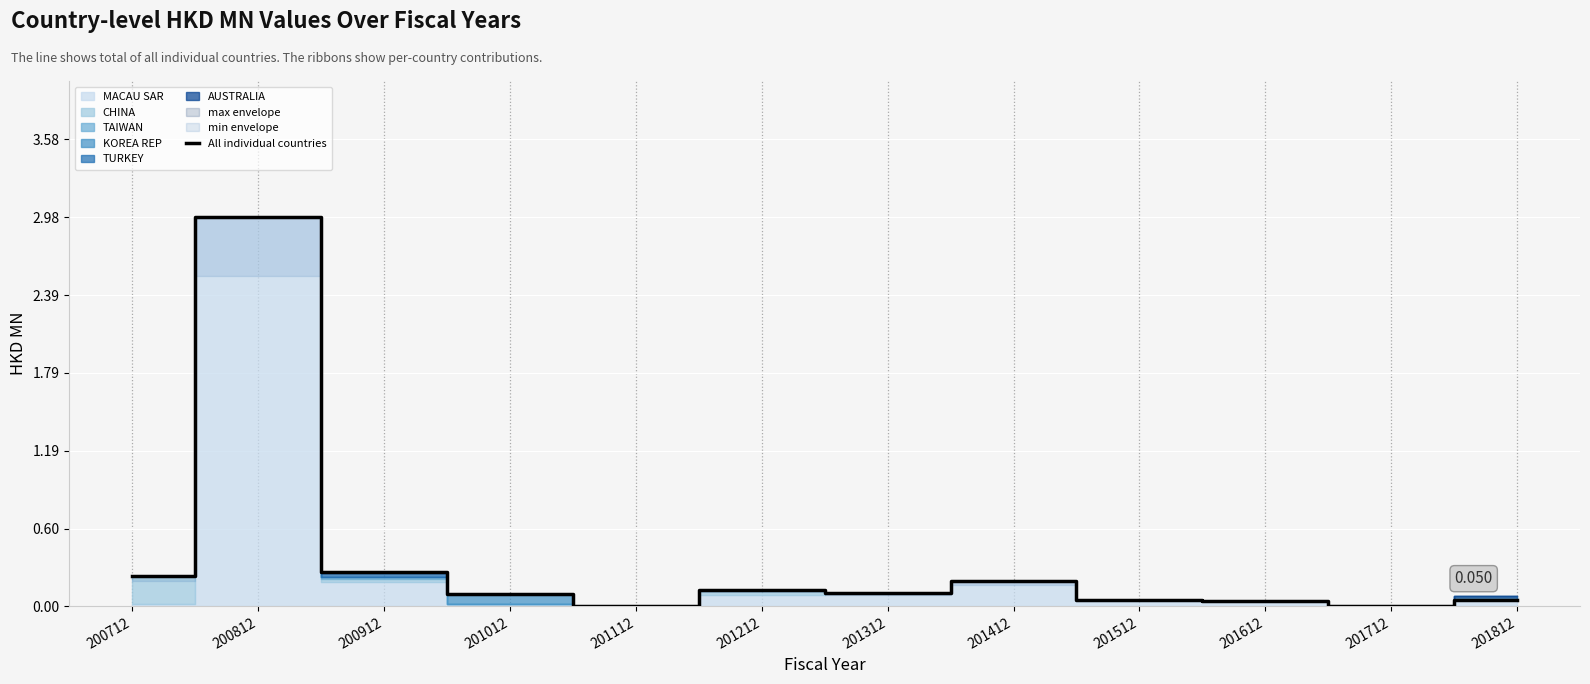

What is the value of the 2nd point from the left?

3.0